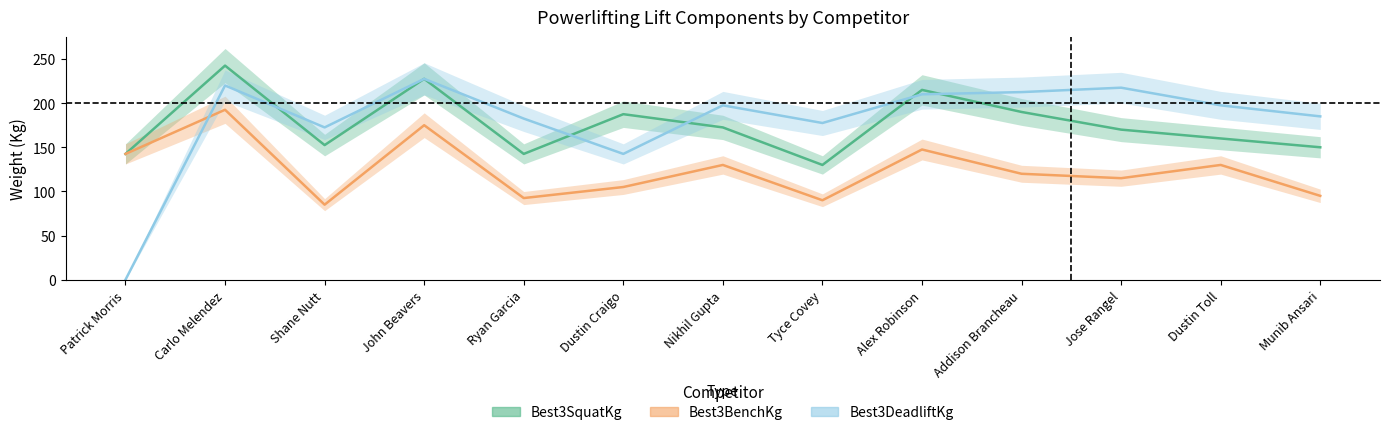

List the series in order of their peak value, lowest first.

Best3BenchKg, Best3DeadliftKg, Best3SquatKg